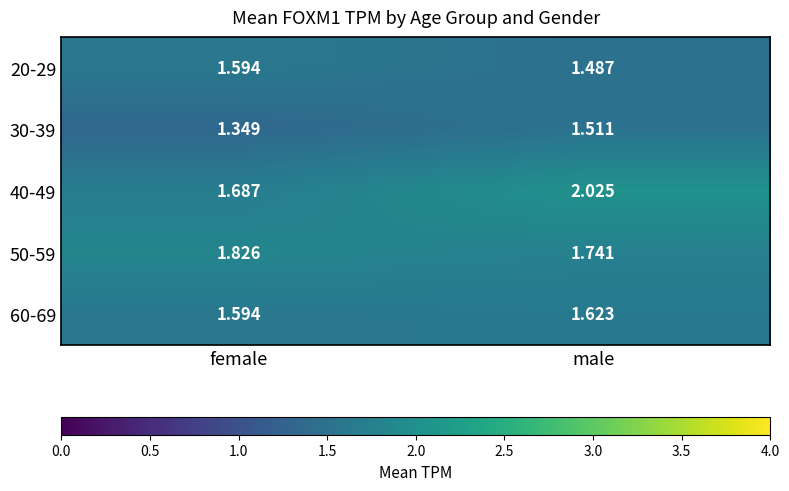

At which category does the chart reach its minimum across all series?

female